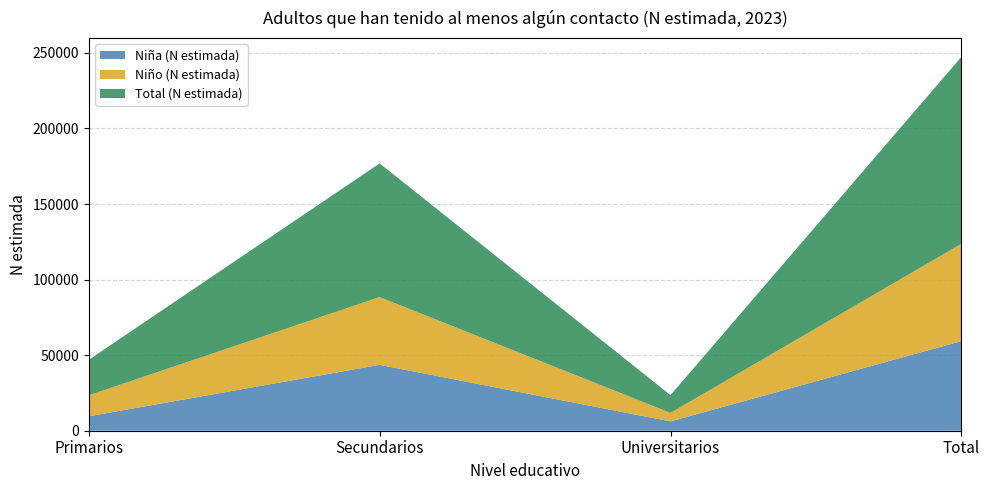

Reading right to left, what are all the values shown in this chart?

Niña (N estimada): Total=59305	Universitarios=6165	Secundarios=43589	Primarios=9551
Niño (N estimada): Total=64371	Universitarios=5616	Secundarios=44848	Primarios=13907
Total (N estimada): Total=123676	Universitarios=11781	Secundarios=88437	Primarios=23457